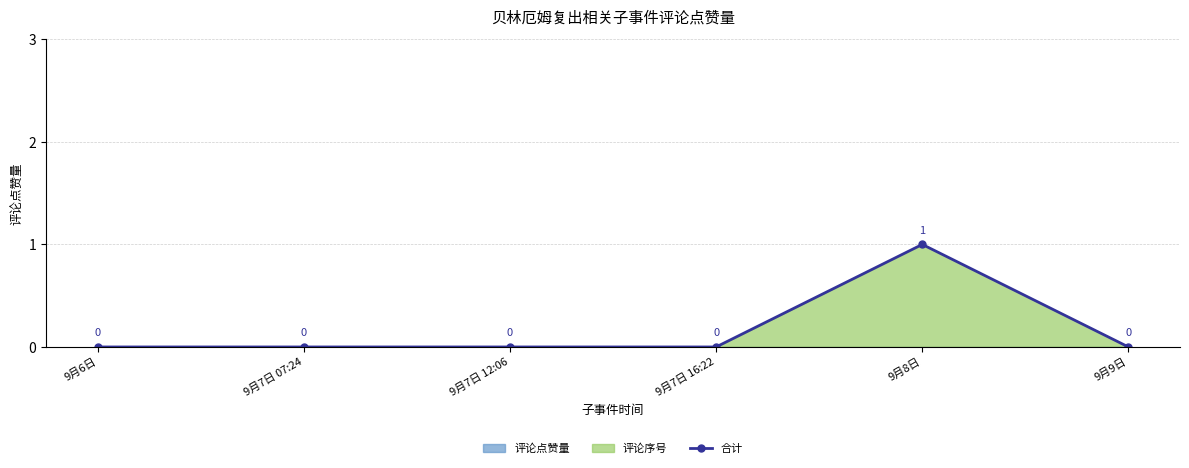

True or false: the data has more than 2 interior local peaks.

False